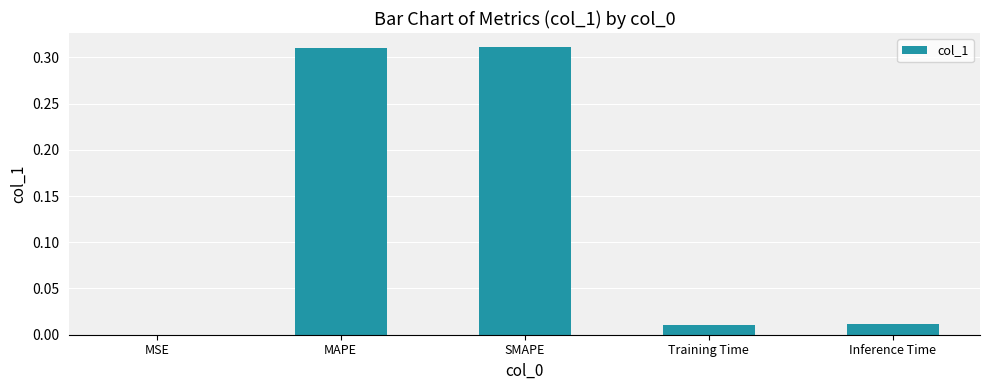

Which has a higher value, MSE or MAPE?

MAPE